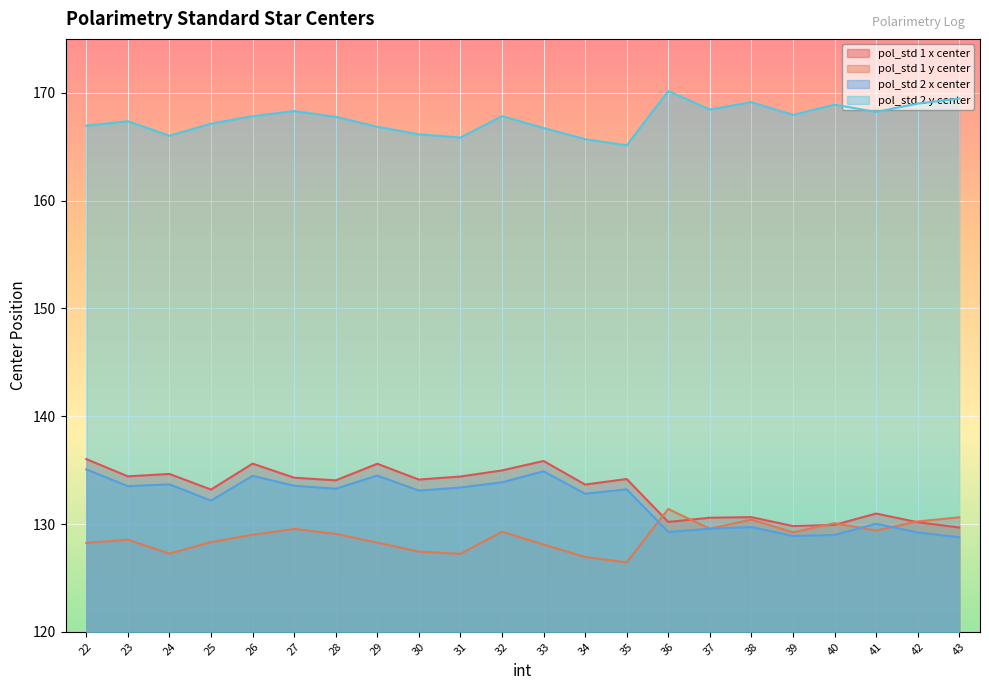

True or false: pol_std 2 x center has a value of 134.9 at 33.

True